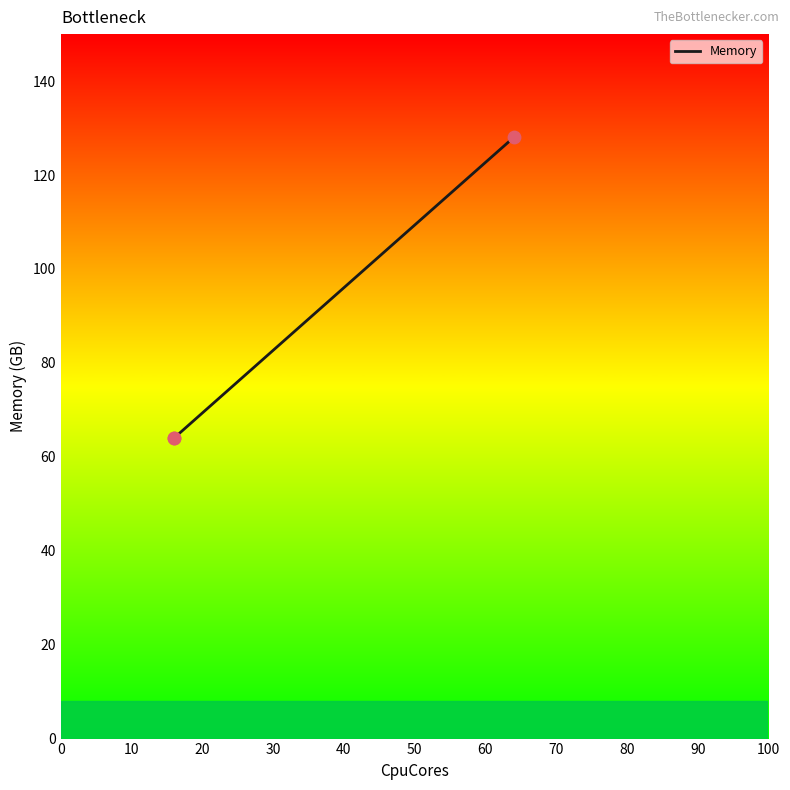

Which has a higher value, 20 or 10?

20